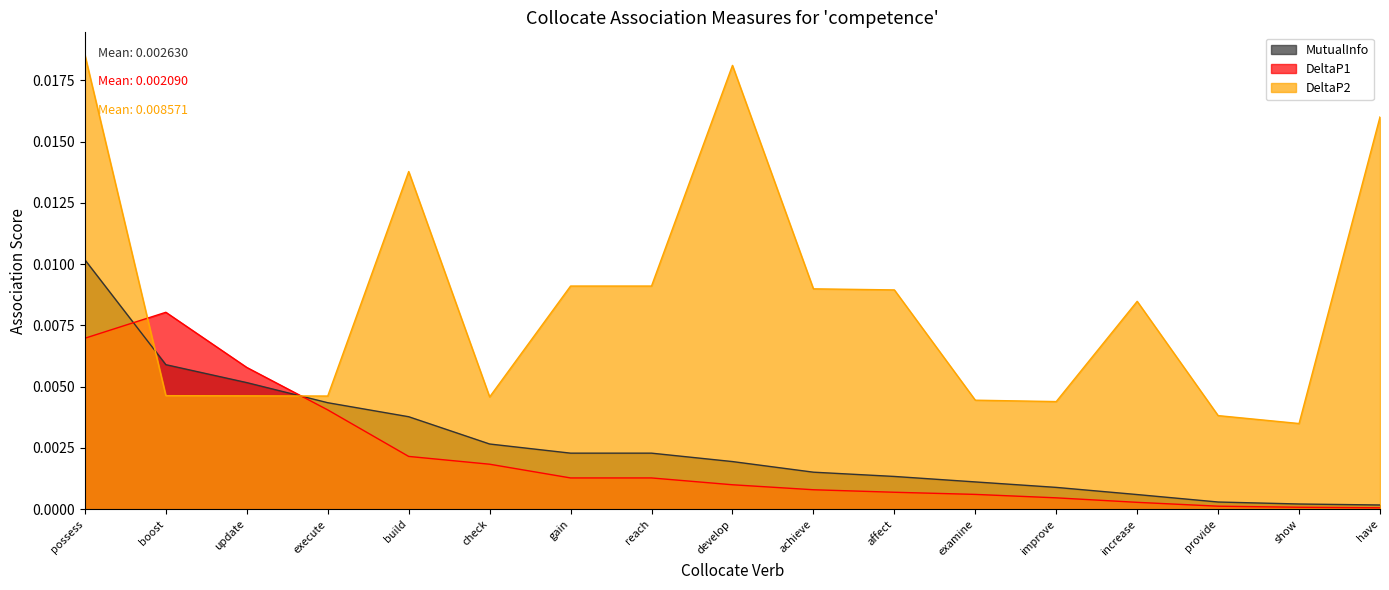

Between which two adjacent categories do DeltaP1 and DeltaP2 first intersect?

possess and boost